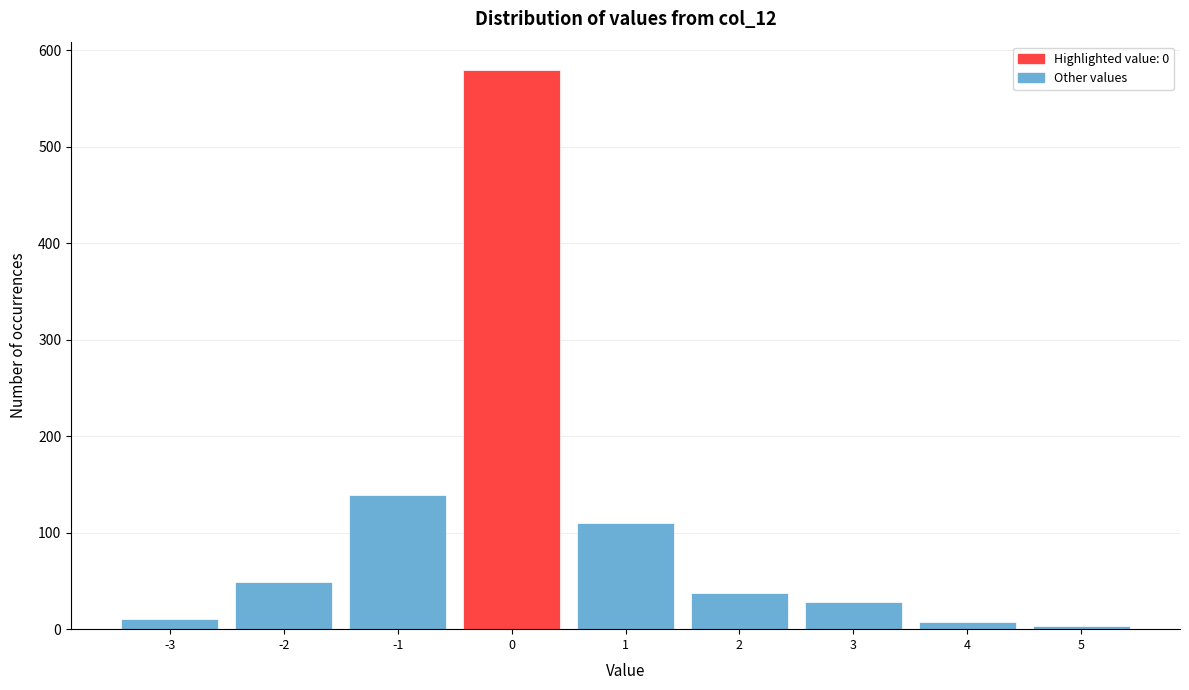

Reading left to right, transcribe this chart: for each bar, give the range it covers on the x-axis and its height. The values are not printed on the chart, so give them approximately, as read against the axis.

-3.5 to -2.5: 10
-2.5 to -1.5: 50
-1.5 to -0.5: 140
-0.5 to 0.5: 580
0.5 to 1.5: 110
1.5 to 2.5: 40
2.5 to 3.5: 30
3.5 to 4.5: under 10
4.5 to 5.5: under 10